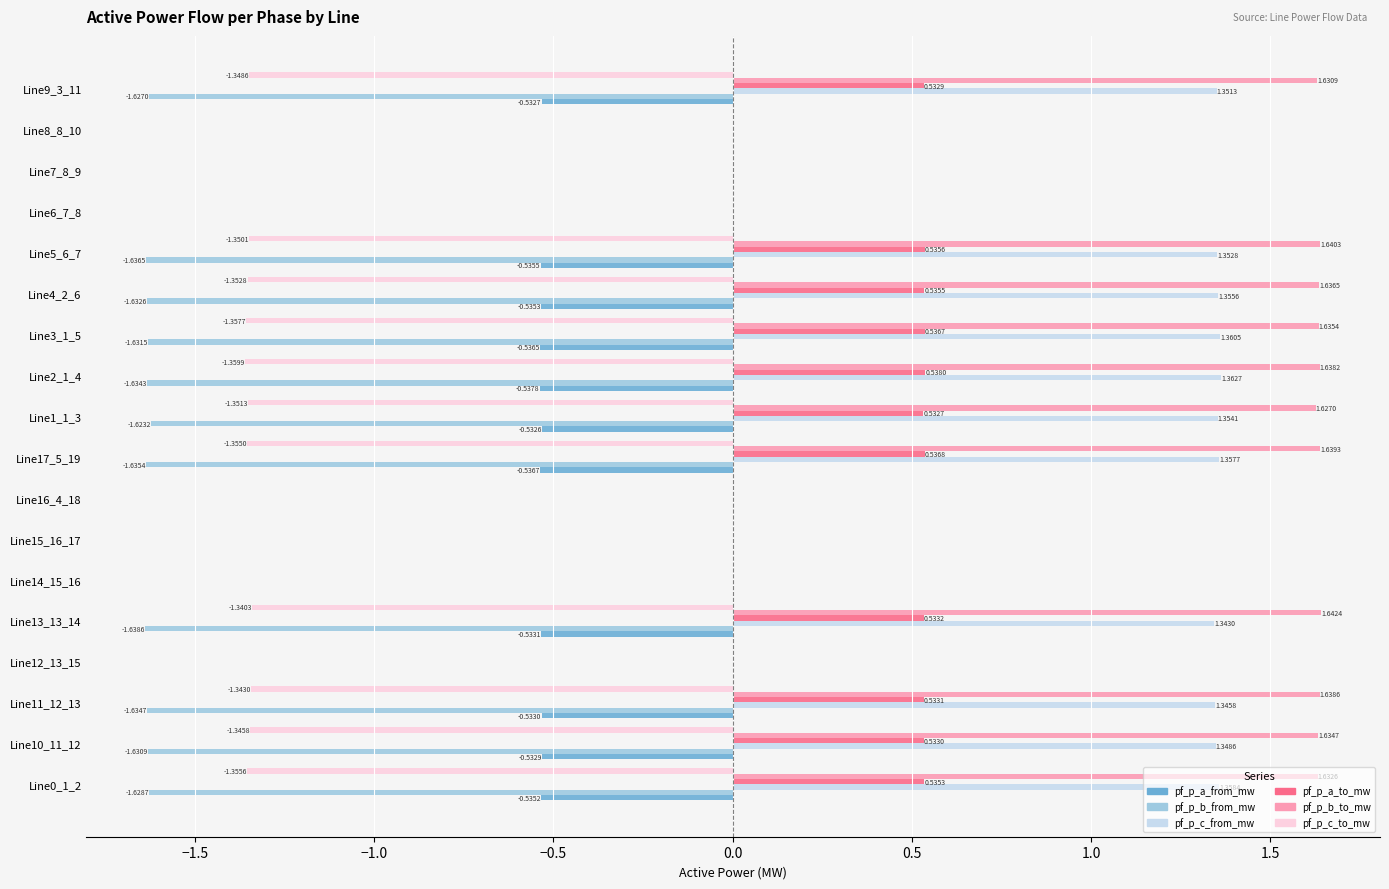

Which series has the widest spread of values?

pf_p_b_to_mw